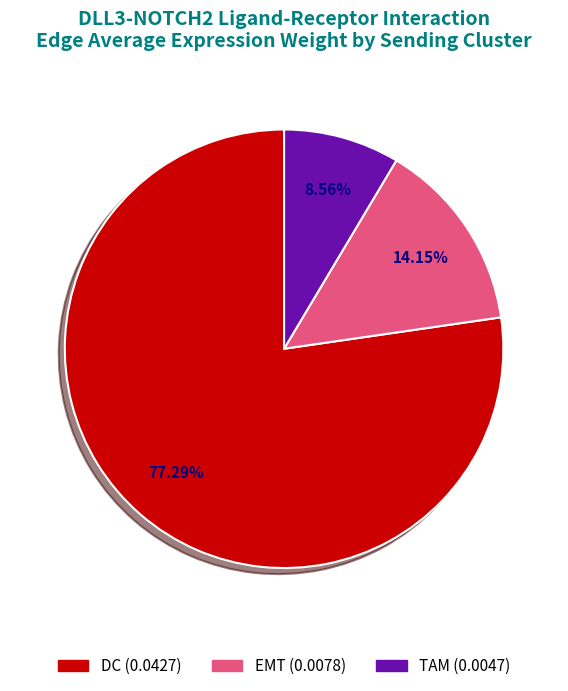

Which slice represents more than half of the pie?

DC